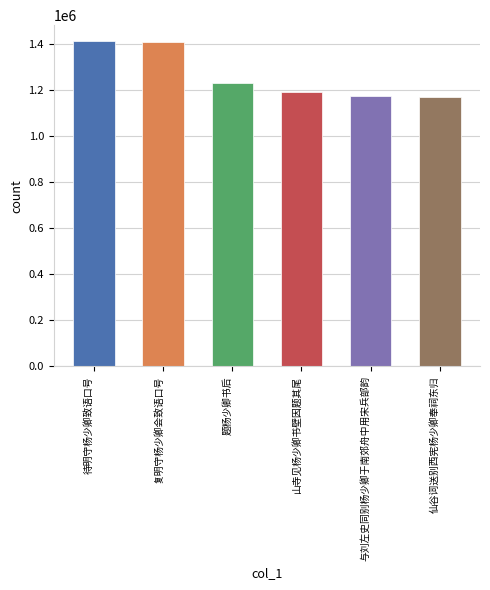

What is the maximum value shown in the chart?

1409921